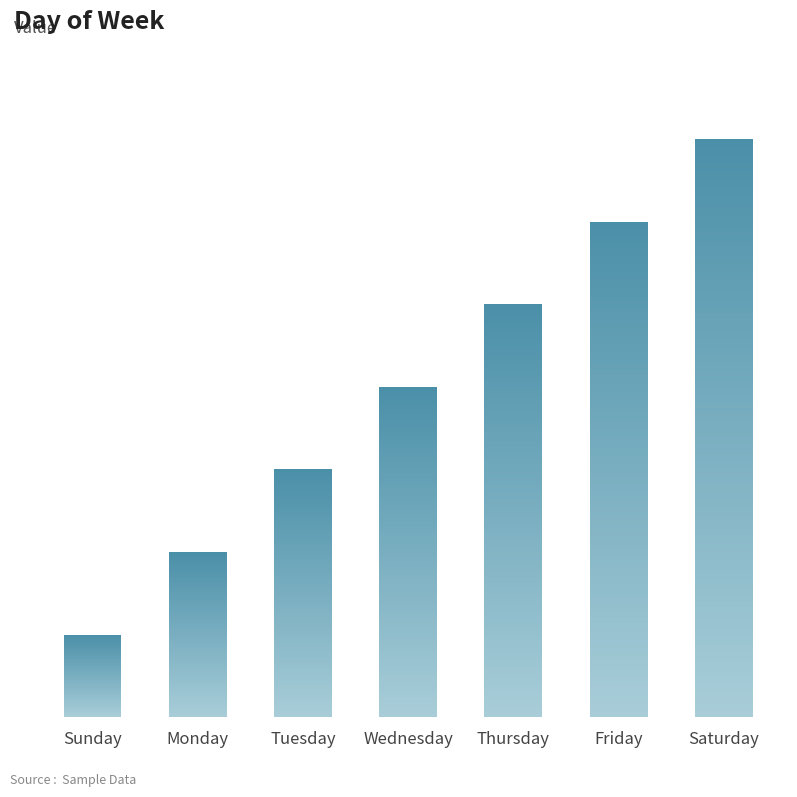

Reading right to left, list all the values displayed in this chart.

7	6	5	4	3	2	1